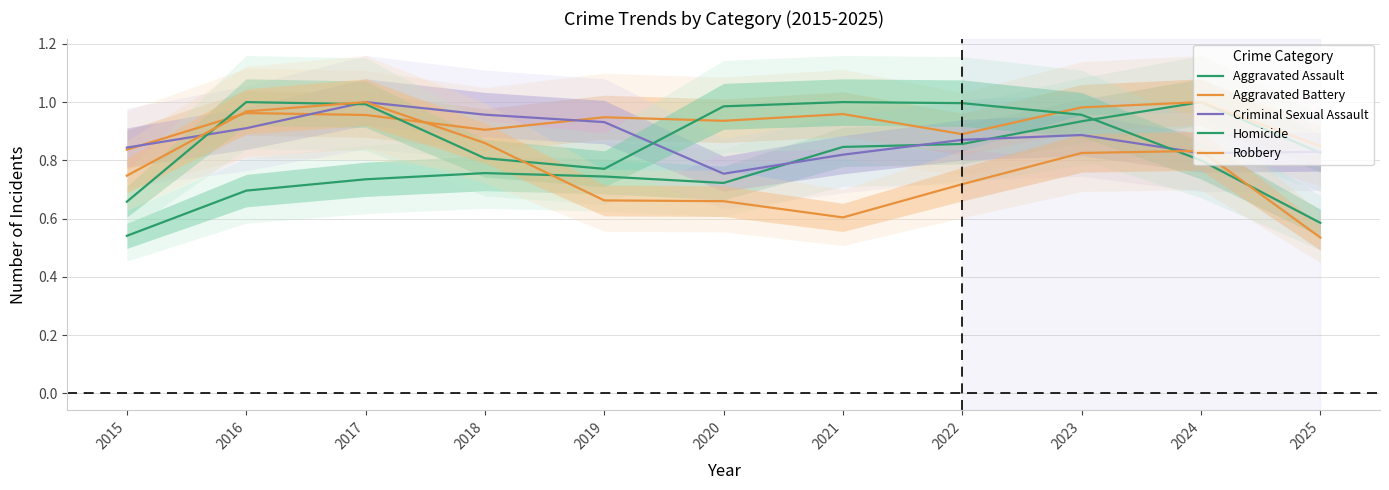

How many Aggravated Assault values are between 0 and 1?

11